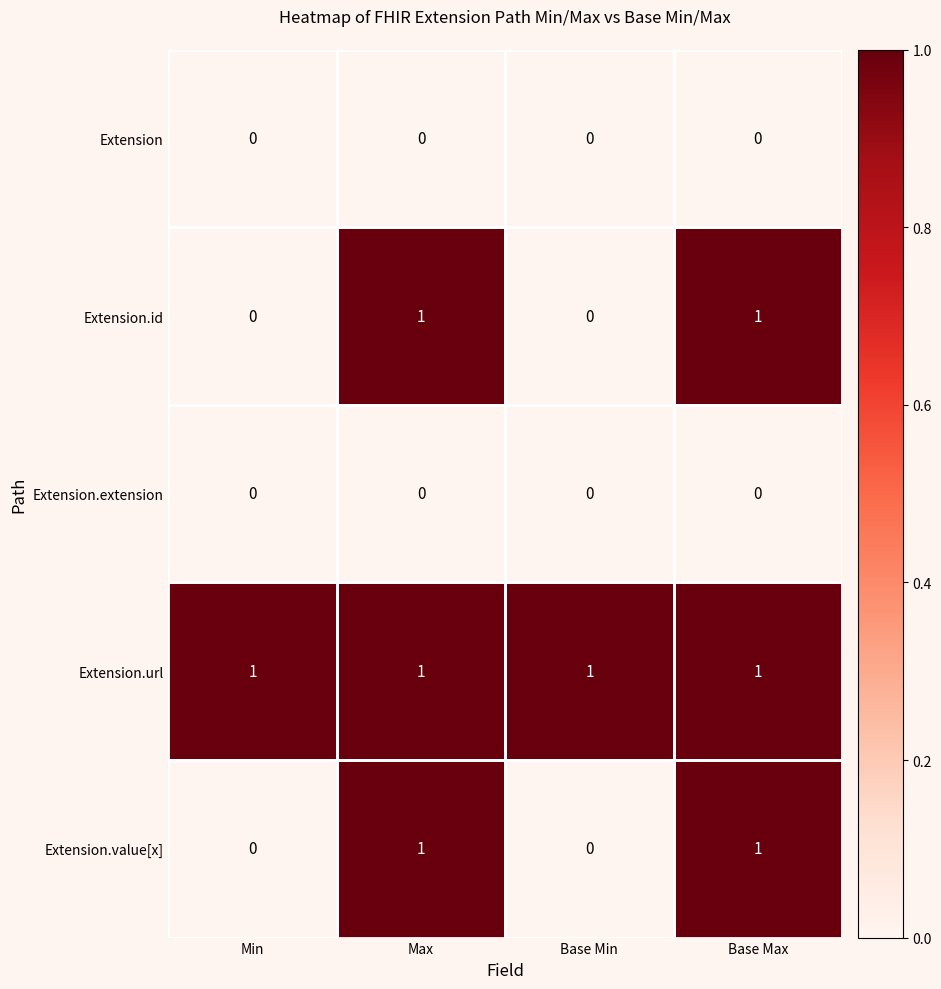

Count the number of categories in the chart.

4